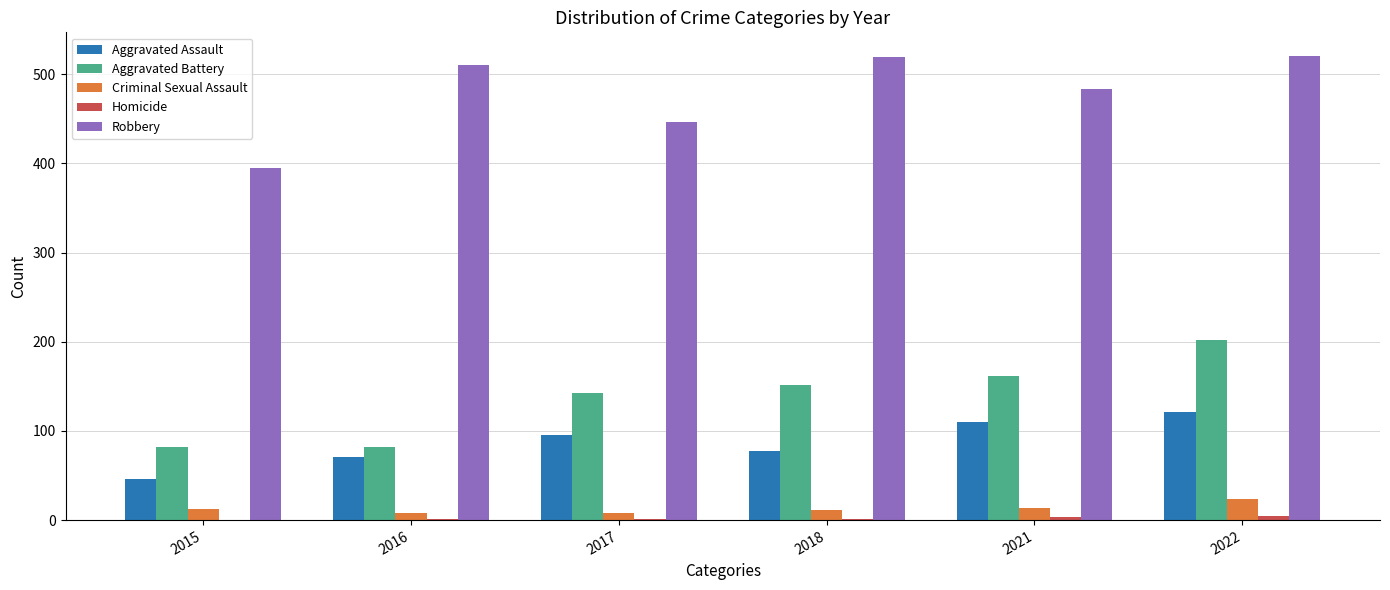

True or false: Robbery has a value of 484 at 2021.

True